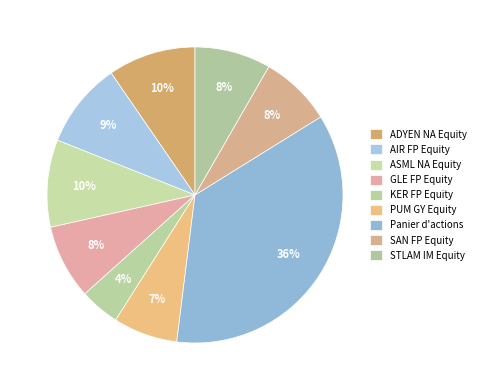

Rank the categories by value from lowest to highest.

KER FP Equity, PUM GY Equity, SAN FP Equity, GLE FP Equity, STLAM IM Equity, AIR FP Equity, ASML NA Equity, ADYEN NA Equity, Panier d'actions